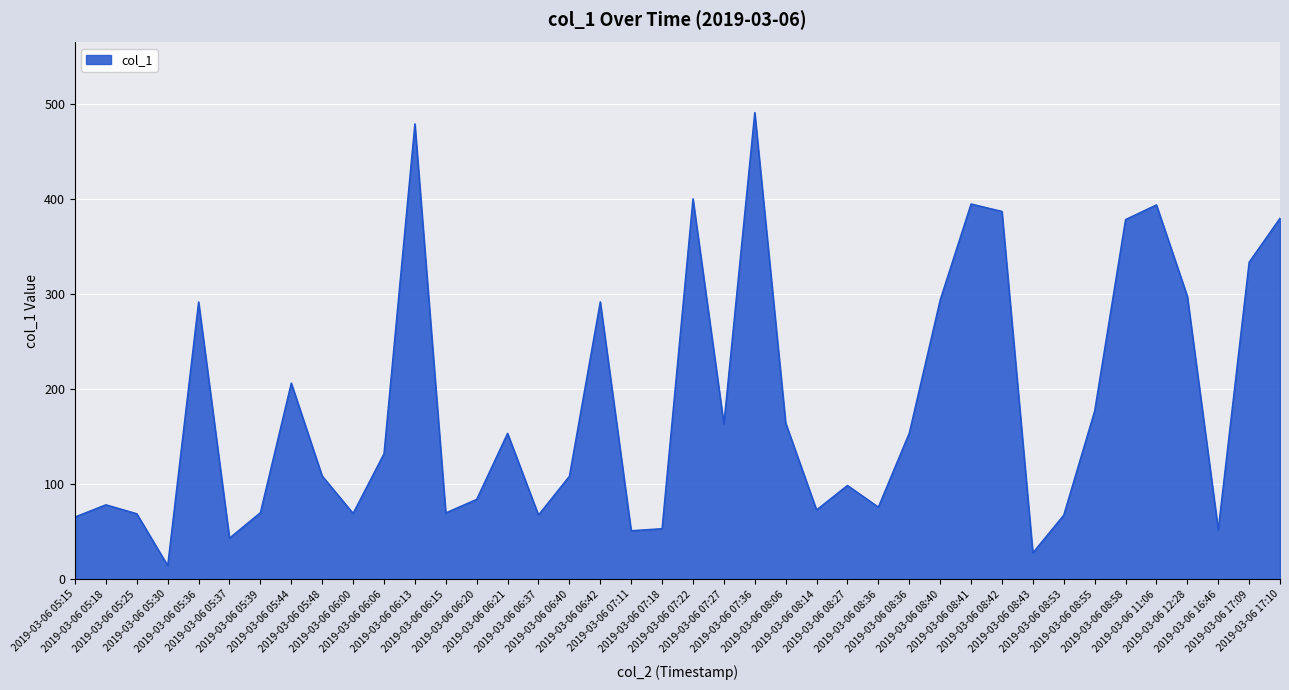

List the labels in order of value, smallest first.

2019-03-06 05:30, 2019-03-06 08:43, 2019-03-06 05:37, 2019-03-06 07:11, 2019-03-06 16:46, 2019-03-06 07:18, 2019-03-06 05:15, 2019-03-06 08:53, 2019-03-06 06:37, 2019-03-06 05:25, 2019-03-06 06:00, 2019-03-06 06:15, 2019-03-06 05:39, 2019-03-06 08:14, 2019-03-06 08:36, 2019-03-06 05:18, 2019-03-06 06:20, 2019-03-06 08:27, 2019-03-06 06:40, 2019-03-06 05:48, 2019-03-06 06:06, 2019-03-06 06:21, 2019-03-06 08:36, 2019-03-06 07:27, 2019-03-06 08:06, 2019-03-06 08:55, 2019-03-06 05:44, 2019-03-06 05:36, 2019-03-06 06:42, 2019-03-06 08:40, 2019-03-06 12:28, 2019-03-06 17:09, 2019-03-06 08:58, 2019-03-06 17:10, 2019-03-06 08:42, 2019-03-06 11:06, 2019-03-06 08:41, 2019-03-06 07:22, 2019-03-06 06:13, 2019-03-06 07:36